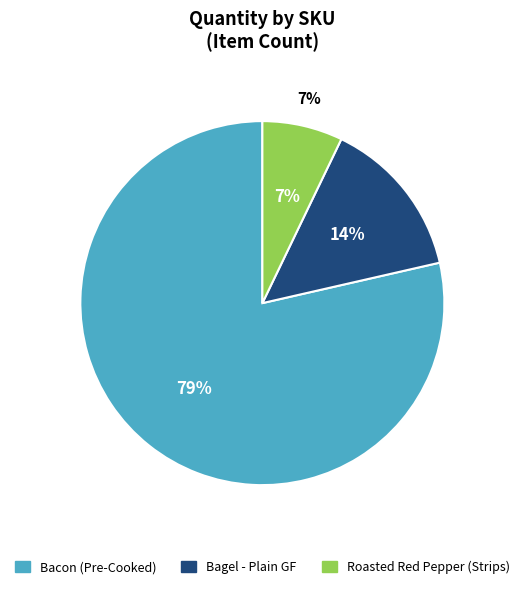

Which category has the biggest portion of the pie?

Bacon (Pre-Cooked)